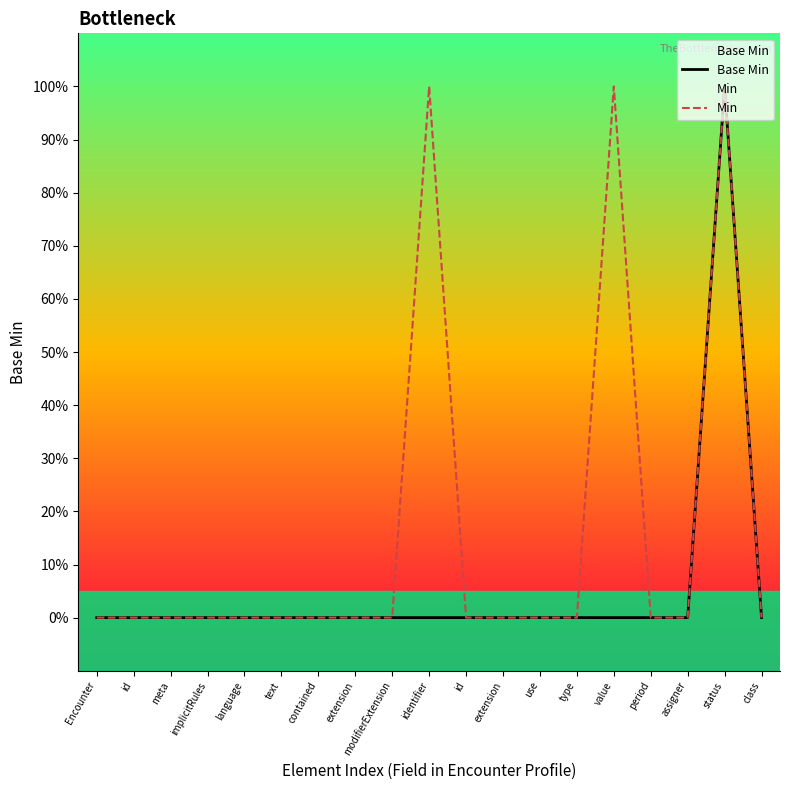

Where is Base Min nearest to the value 0?

Encounter